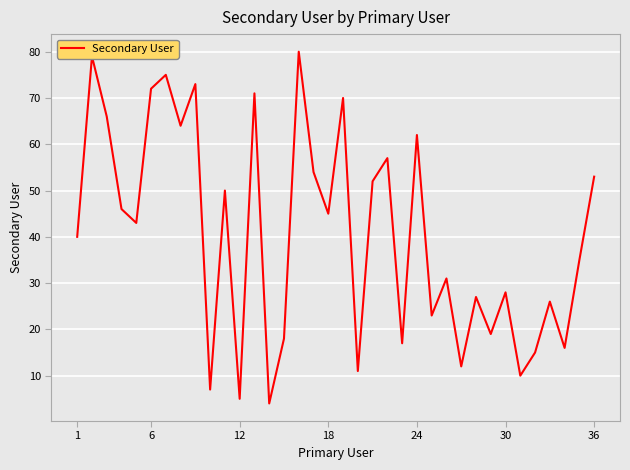

What is the minimum value shown in the chart?

4